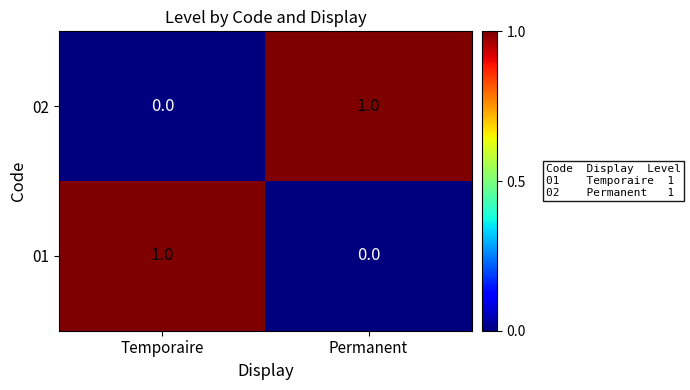

Reading left to right, transcribe all the data shown in this chart.

02: 0	1
01: 1	0